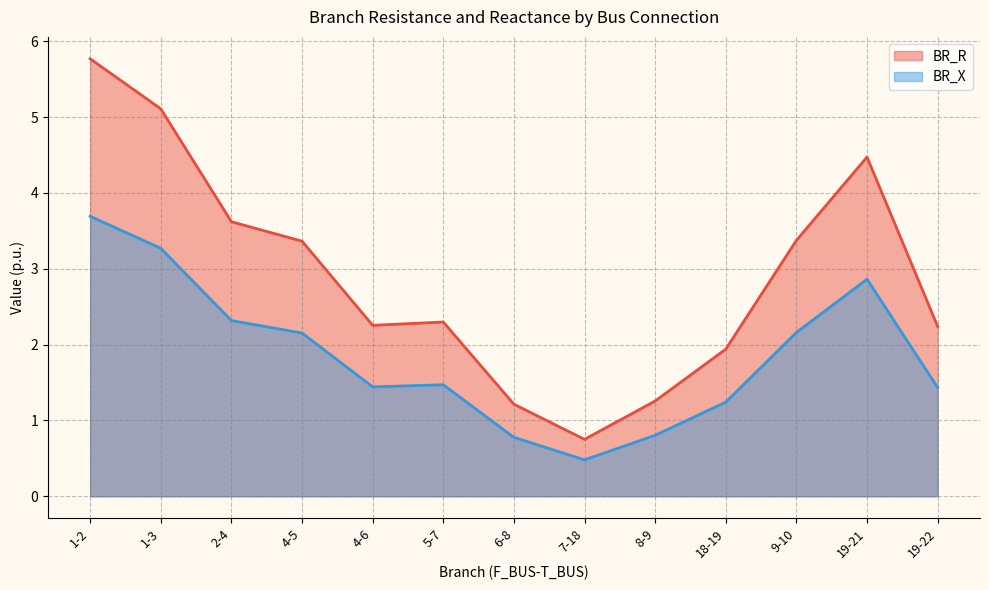

In BR_R, how many points are higher than both neighbors (excluding endpoints)?

2